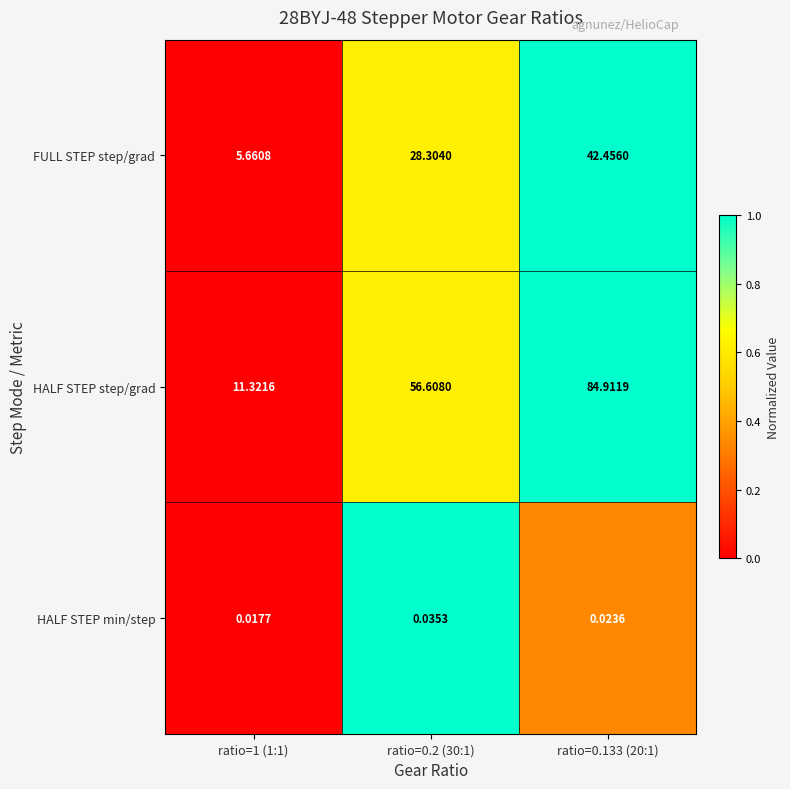

What is the spread (max minus min) of values at ratio=0.133 (20:1)?

84.9